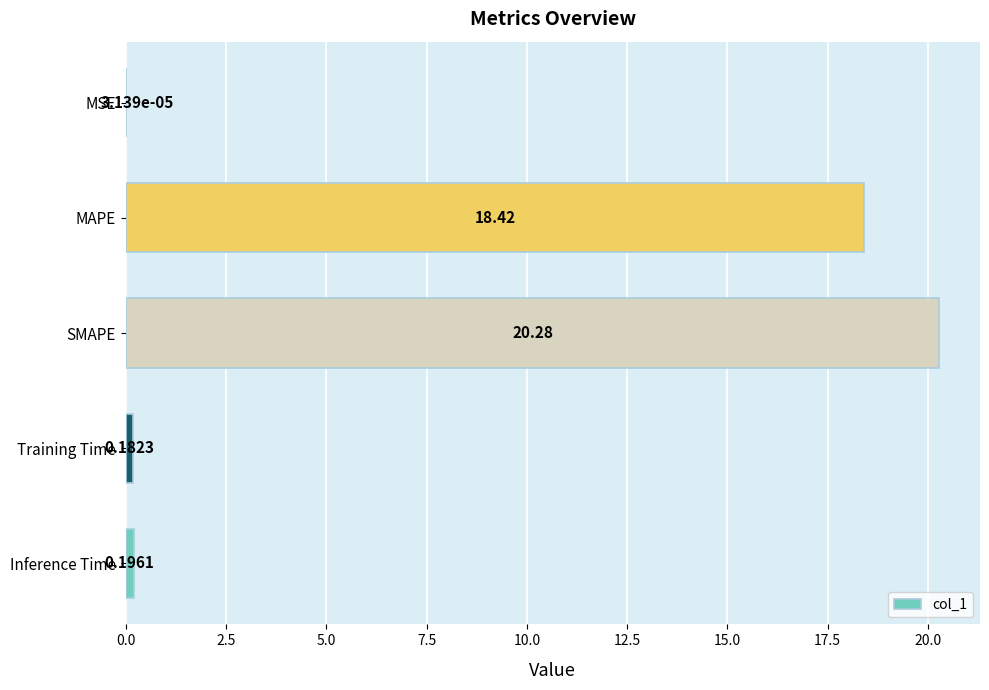

Where is the data nearest to the value 10?

MAPE